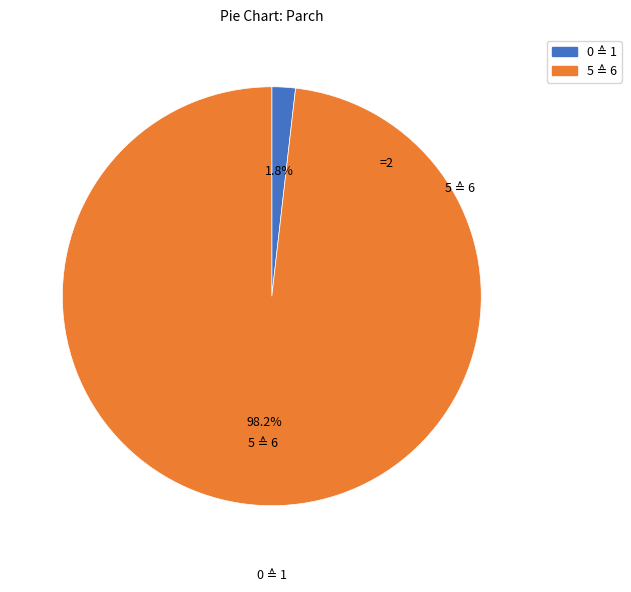

Does any single category account for the majority?

Yes